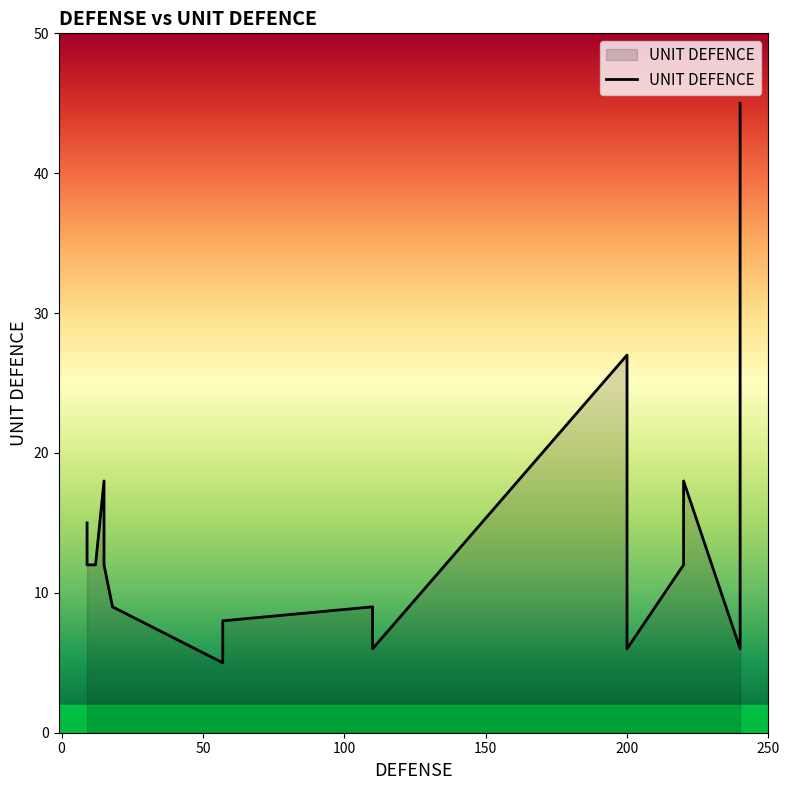

What is the change in value from 0 to 100?

+6